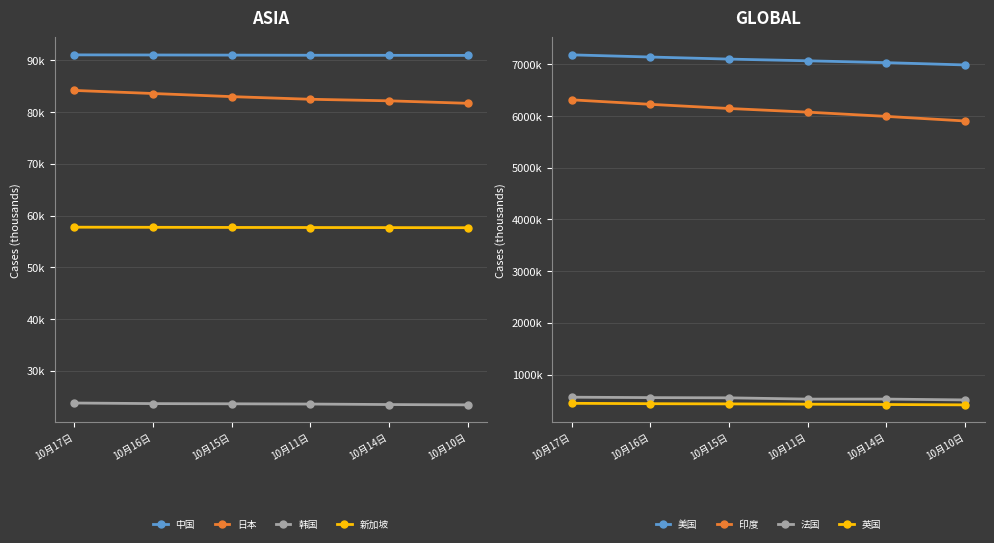

What is the average value of the 美国 series?

7084.7